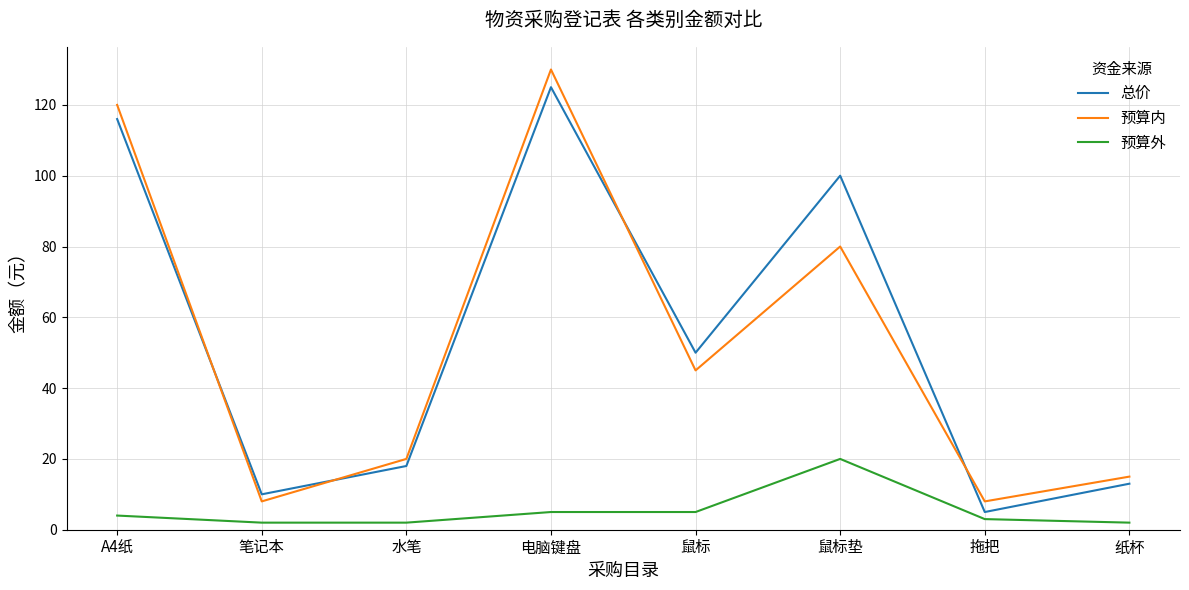

What is the sum of all 预算外 values?

43